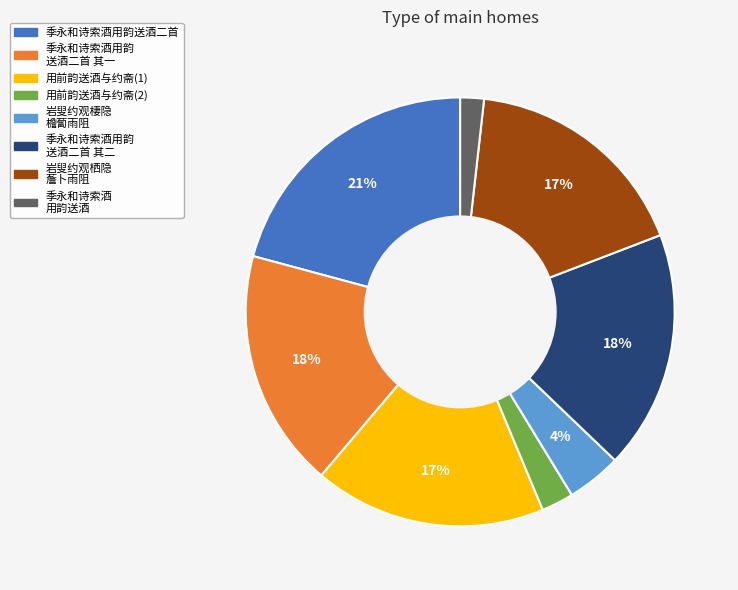

To the nearest percent, what is the difference between the largest and smallest slice percentages?

19%